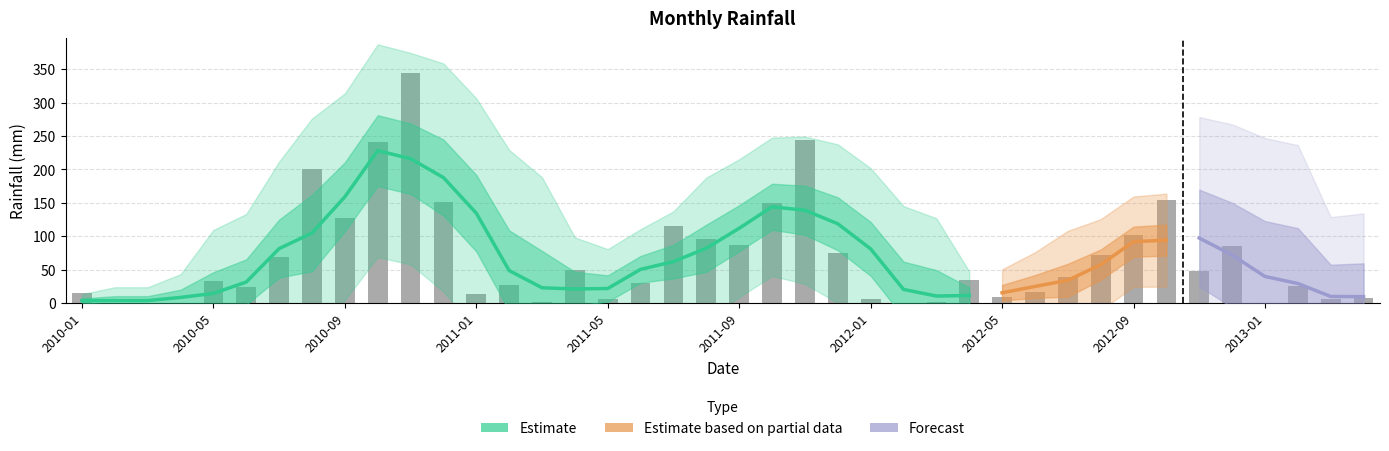

What is the sum of the values at 2010-07 and 2010-04?

68.6